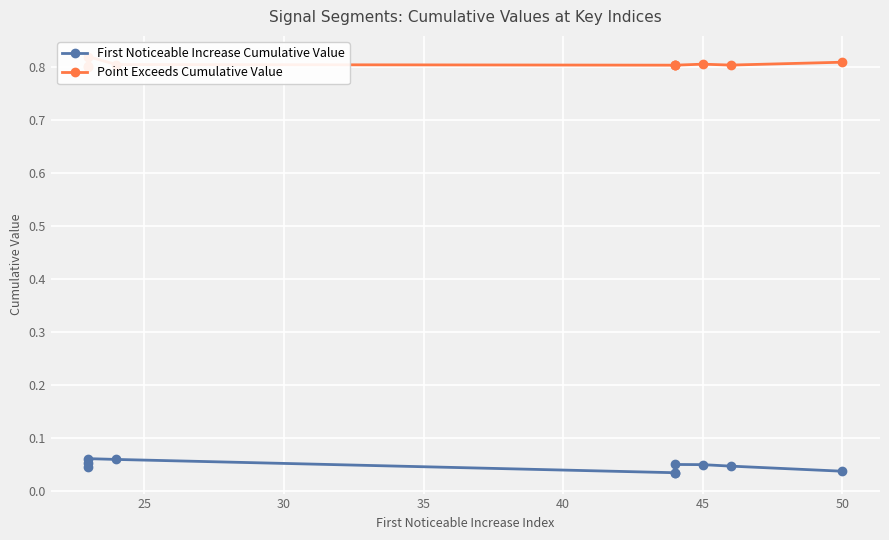

How many lines are shown in the chart?

2